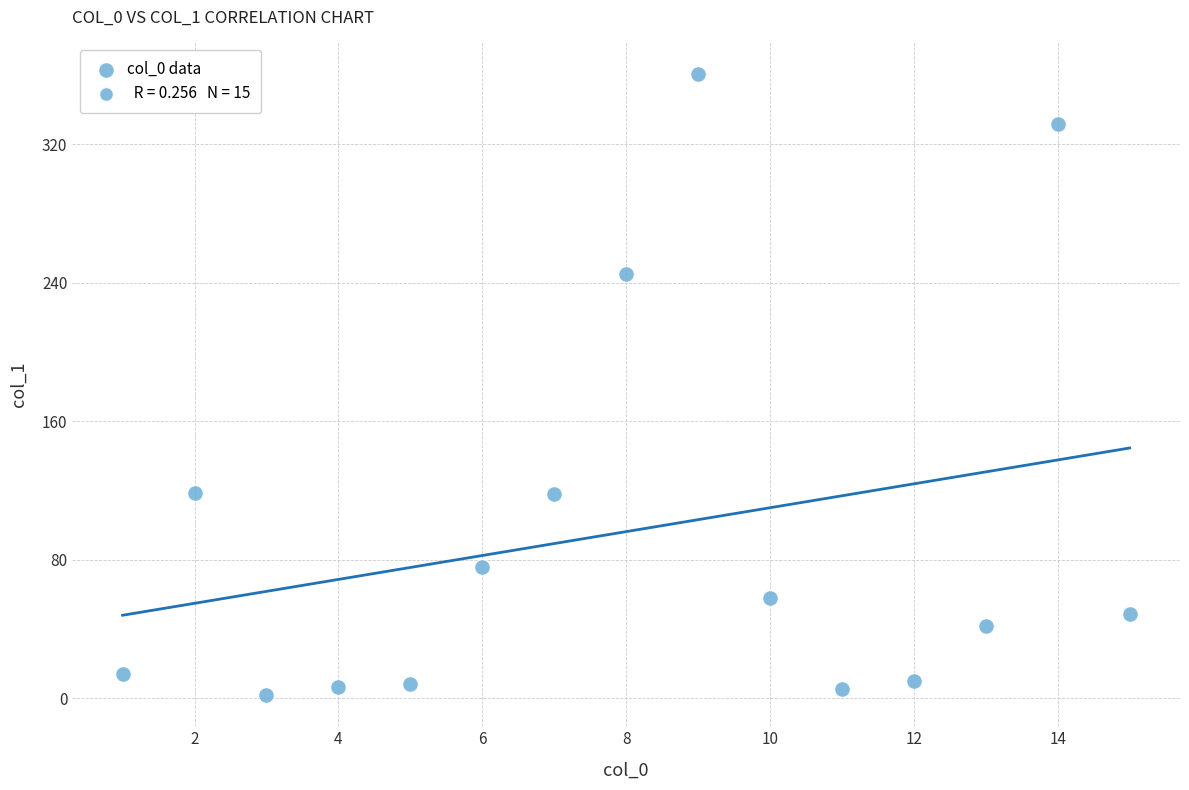

What is the range of X values (max minus min)?

14.0